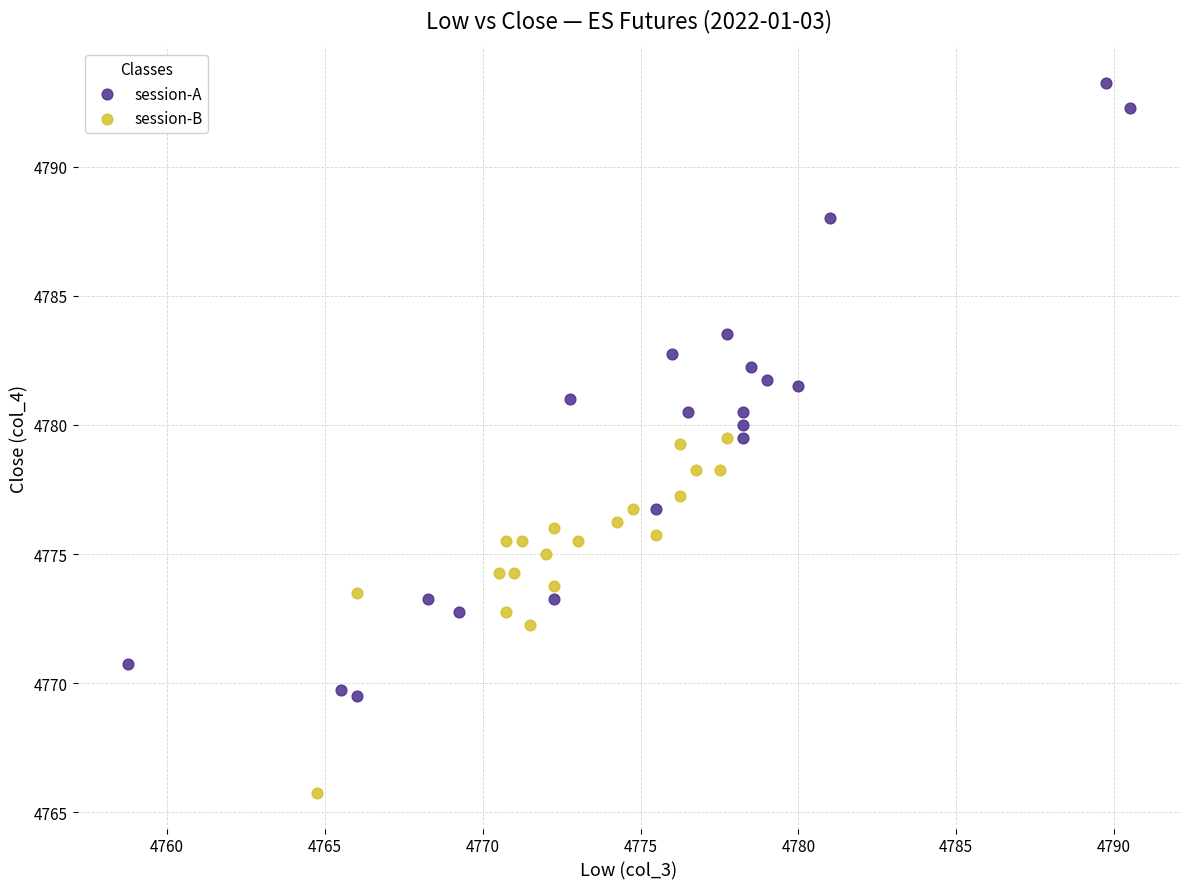

Which series has the largest Y range (max minus min)?

session-A